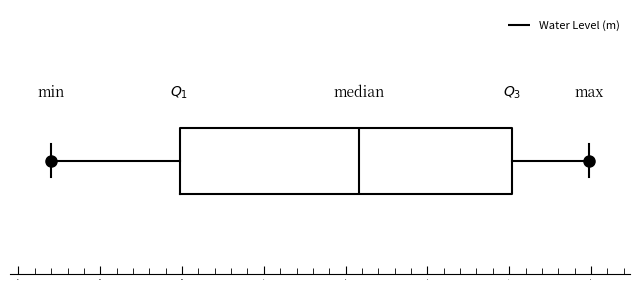

Read this box plot against the x-axis: the position of the median line, the range covered by the box, and the ends of both whiskers. The values are not printed on the chart, so give them approximately, as read against the axis.

median 0.6, box -0.5 to 1.5, whiskers -1.3 to 2.0